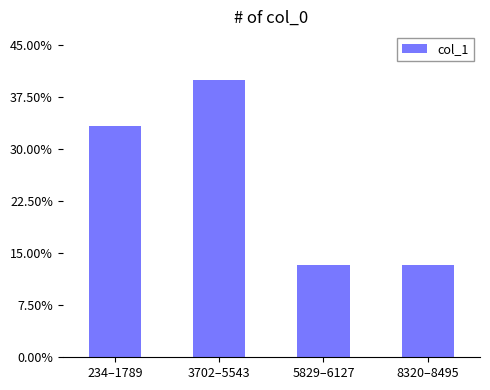

List the labels in order of value, smallest first.

5829–6127, 8320–8495, 234–1789, 3702–5543